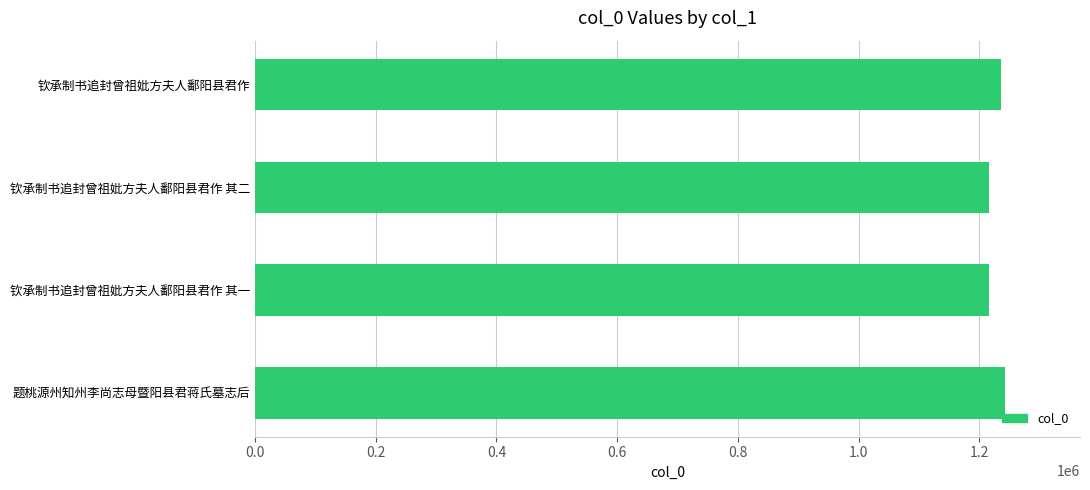

What is the sum of all values?

4911123